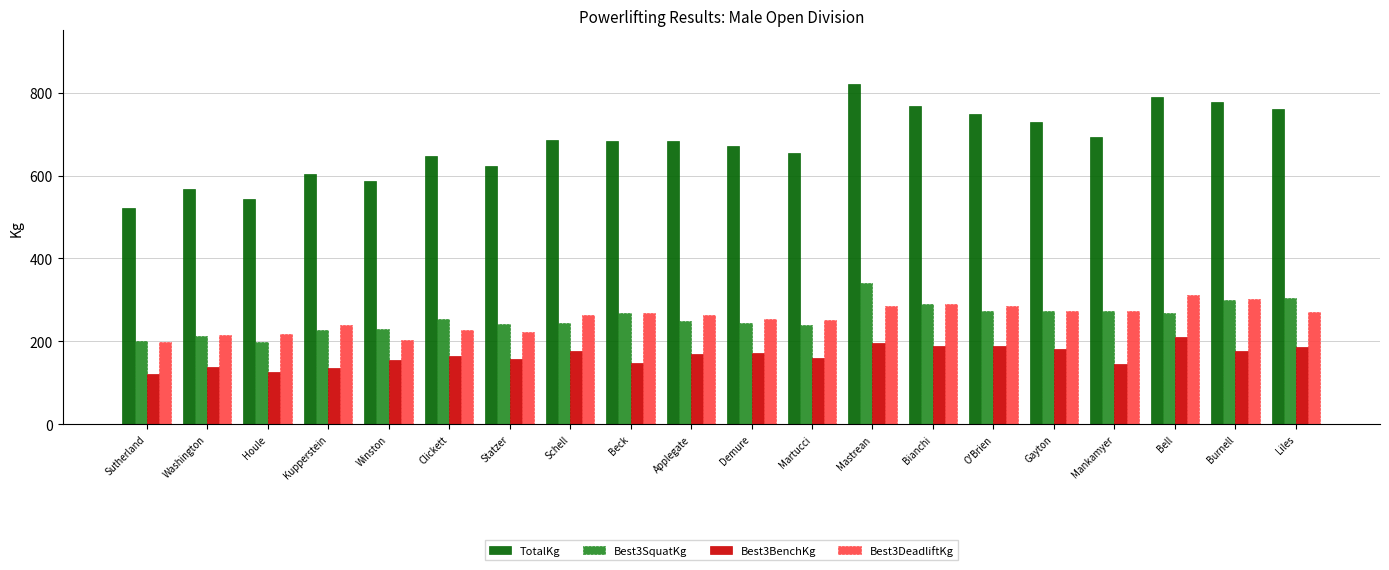

Are the bars horizontal?

No